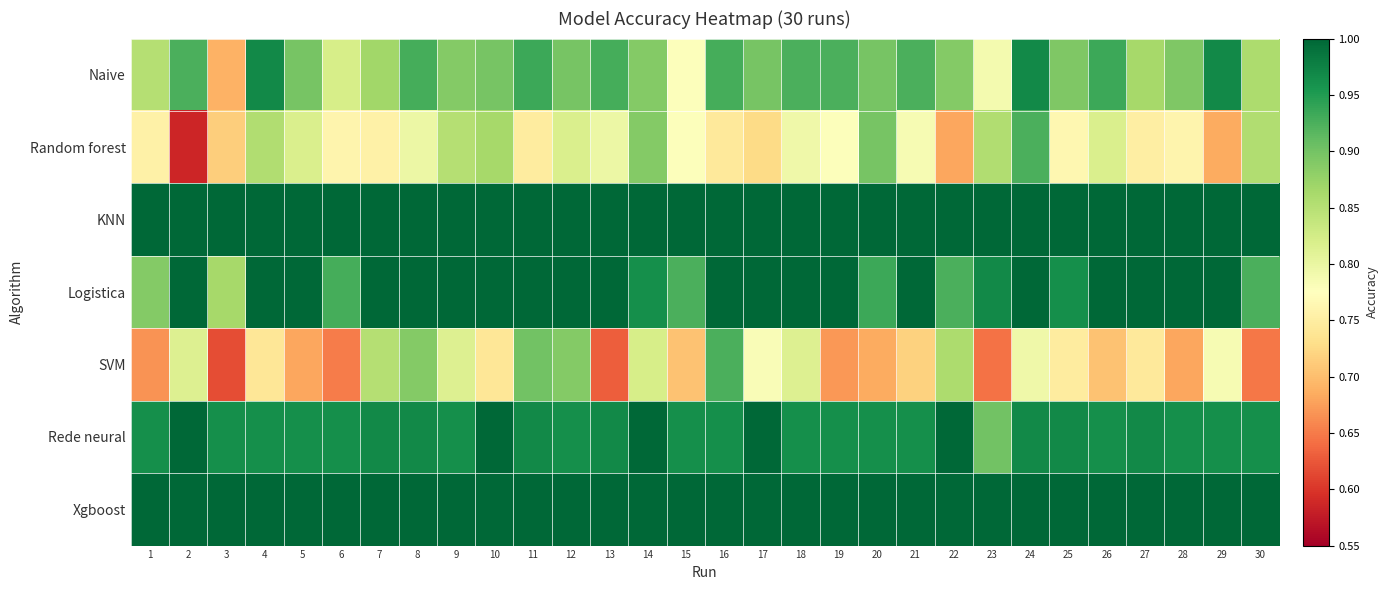

Reading right to left, what are all the values shown in this chart?

Naive: 30=0.9	29=1.0	28=0.9	27=0.9	26=0.9	25=0.9	24=1.0	23=0.8	22=0.9	21=0.9	20=0.9	19=0.9	18=0.9	17=0.9	16=0.9	15=0.8	14=0.9	13=0.9	12=0.9	11=0.9	10=0.9	9=0.9	8=0.9	7=0.9	6=0.8	5=0.9	4=1.0	3=0.7	2=0.9	1=0.9
Random forest: 30=0.9	29=0.7	28=0.8	27=0.8	26=0.8	25=0.8	24=0.9	23=0.9	22=0.7	21=0.8	20=0.9	19=0.8	18=0.8	17=0.7	16=0.7	15=0.8	14=0.9	13=0.8	12=0.8	11=0.7	10=0.9	9=0.9	8=0.8	7=0.8	6=0.8	5=0.8	4=0.9	3=0.7	2=0.6	1=0.8
KNN: 30=1.0	29=1.0	28=1.0	27=1.0	26=1.0	25=1.0	24=1.0	23=1.0	22=1.0	21=1.0	20=1.0	19=1.0	18=1.0	17=1.0	16=1.0	15=1.0	14=1.0	13=1.0	12=1.0	11=1.0	10=1.0	9=1.0	8=1.0	7=1.0	6=1.0	5=1.0	4=1.0	3=1.0	2=1.0	1=1.0
Logistica: 30=0.9	29=1.0	28=1.0	27=1.0	26=1.0	25=1.0	24=1.0	23=1.0	22=0.9	21=1.0	20=0.9	19=1.0	18=1.0	17=1.0	16=1.0	15=0.9	14=1.0	13=1.0	12=1.0	11=1.0	10=1.0	9=1.0	8=1.0	7=1.0	6=0.9	5=1.0	4=1.0	3=0.9	2=1.0	1=0.9
SVM: 30=0.6	29=0.8	28=0.7	27=0.7	26=0.7	25=0.7	24=0.8	23=0.6	22=0.9	21=0.7	20=0.7	19=0.7	18=0.8	17=0.8	16=0.9	15=0.7	14=0.8	13=0.6	12=0.9	11=0.9	10=0.7	9=0.8	8=0.9	7=0.9	6=0.7	5=0.7	4=0.7	3=0.6	2=0.8	1=0.7
Rede neural: 30=1.0	29=1.0	28=1.0	27=1.0	26=1.0	25=1.0	24=1.0	23=0.9	22=1.0	21=1.0	20=1.0	19=1.0	18=1.0	17=1.0	16=1.0	15=1.0	14=1.0	13=1.0	12=1.0	11=1.0	10=1.0	9=1.0	8=1.0	7=1.0	6=1.0	5=1.0	4=1.0	3=1.0	2=1.0	1=1.0
Xgboost: 30=1.0	29=1.0	28=1.0	27=1.0	26=1.0	25=1.0	24=1.0	23=1.0	22=1.0	21=1.0	20=1.0	19=1.0	18=1.0	17=1.0	16=1.0	15=1.0	14=1.0	13=1.0	12=1.0	11=1.0	10=1.0	9=1.0	8=1.0	7=1.0	6=1.0	5=1.0	4=1.0	3=1.0	2=1.0	1=1.0